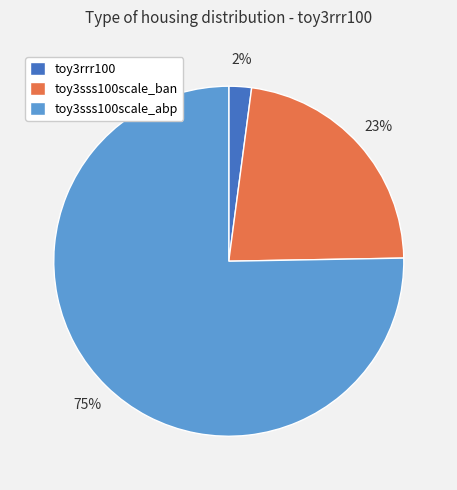

Do toy3rrr100 and toy3sss100scale_ban together represent more than half of the pie?

No